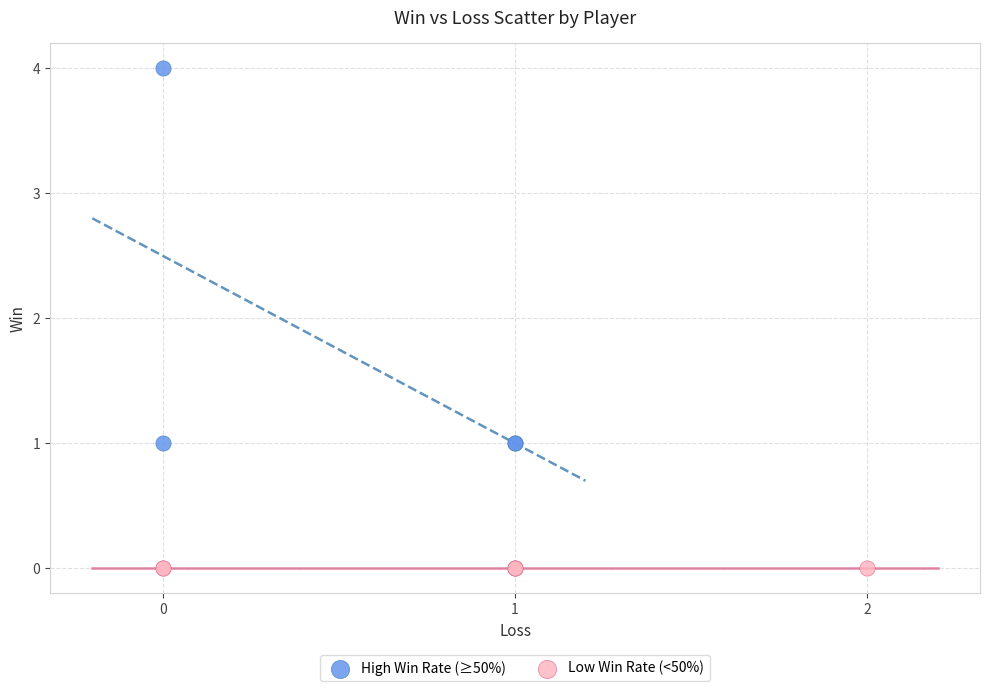

Which series contains the lowest Y value?

Low Win Rate (<50%)